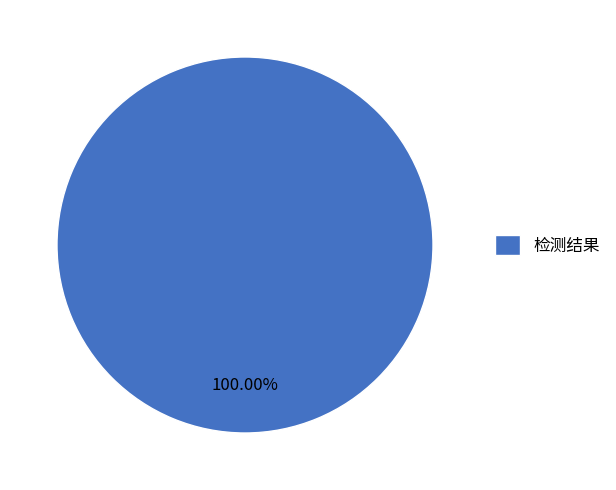

What is the majority slice?

检测结果